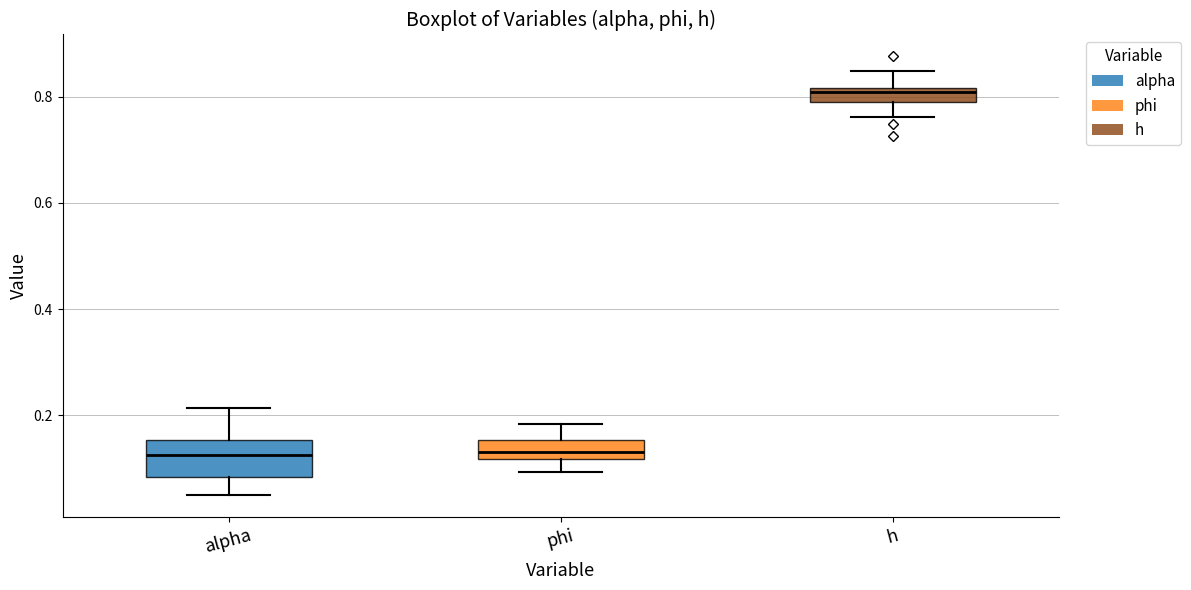

Where does the median line of the box for alpha sit on the y-axis? The values are not printed on the chart, so give them approximately, as read against the axis.

0.12